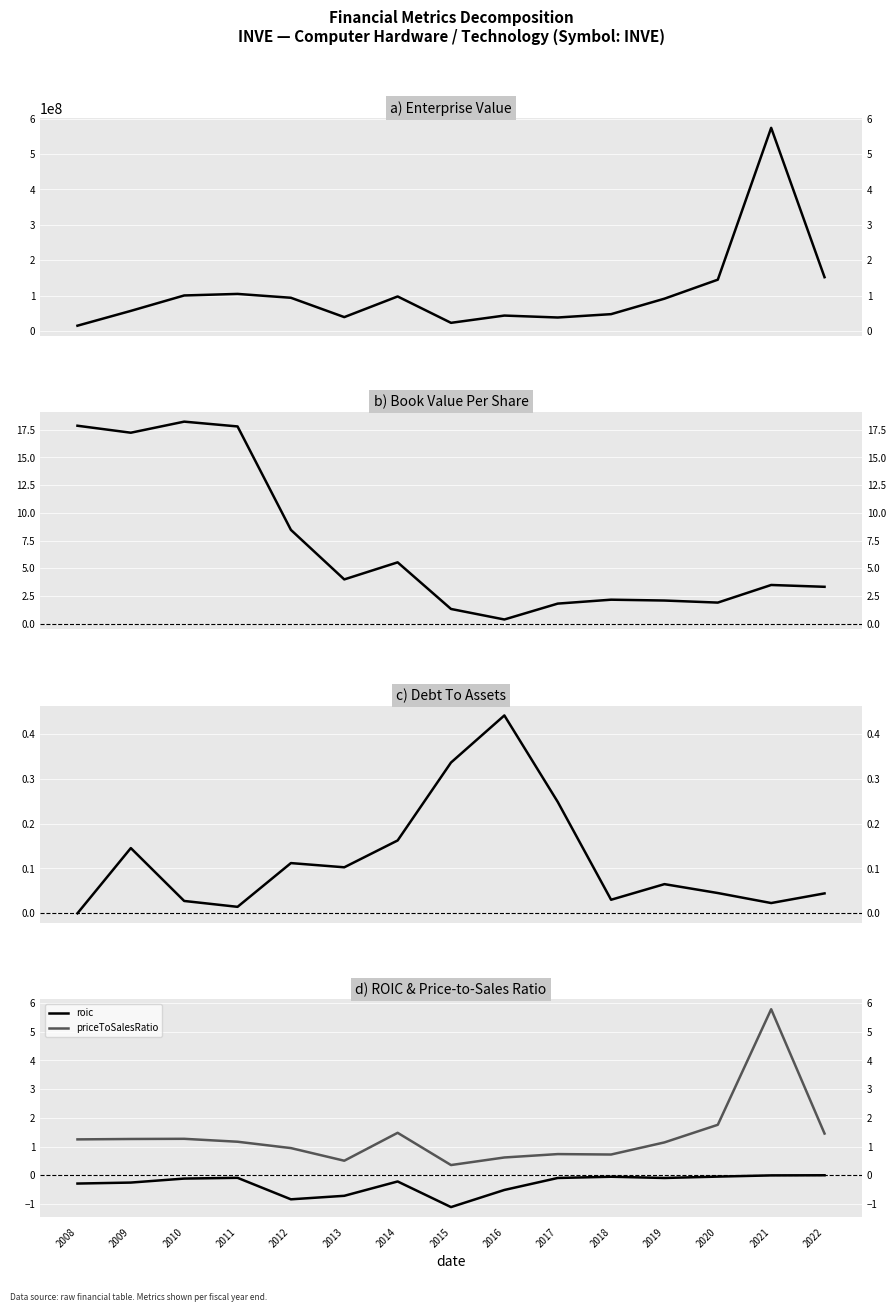

What is the spread (max minus min) of values at 2022?

151957160.0